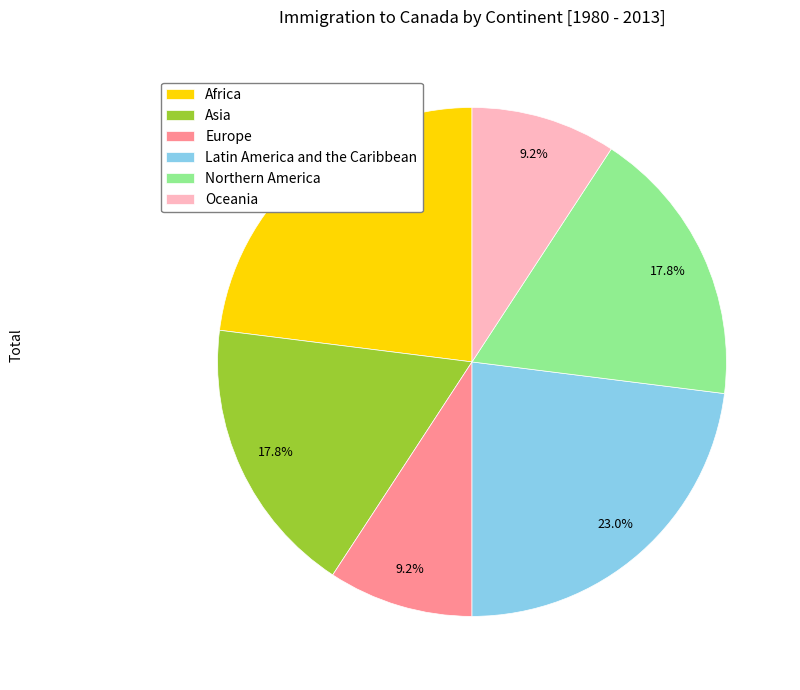

What is the total percentage of Oceania and Northern America?

27.0%